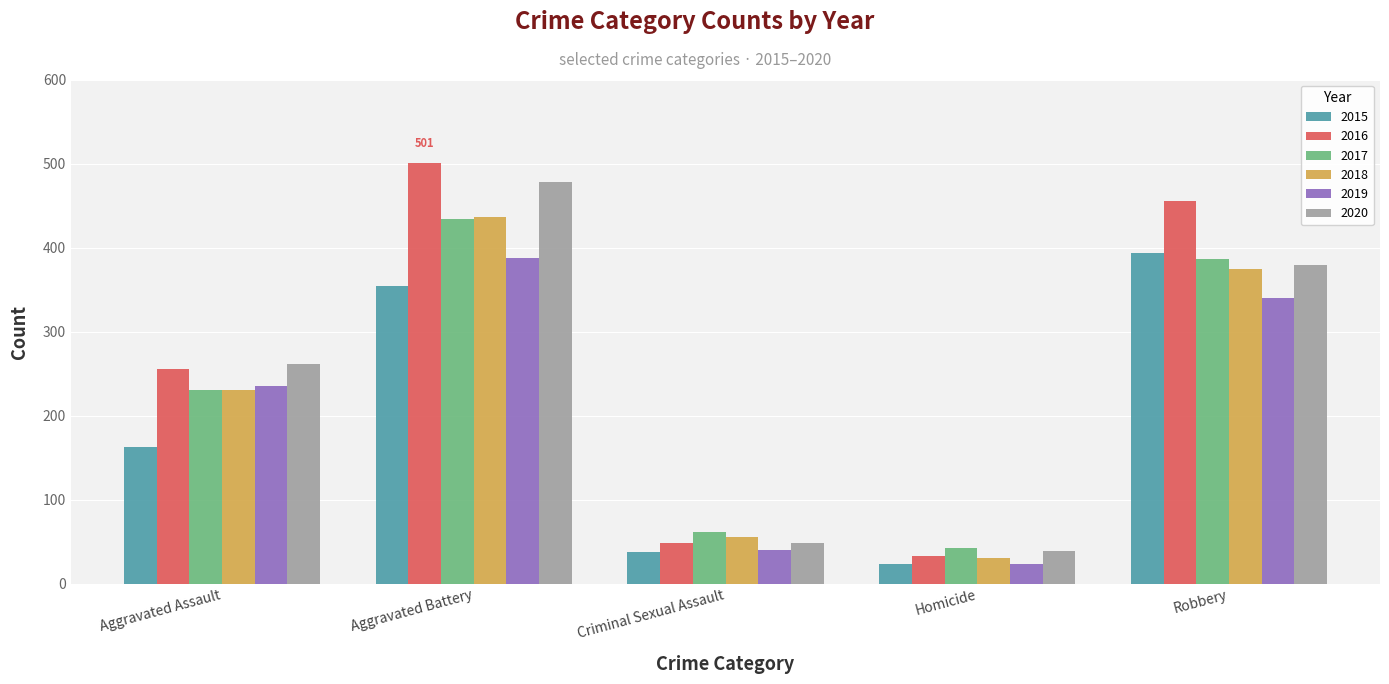

The 2018 series shows 56 at Criminal Sexual Assault. True or false?

True